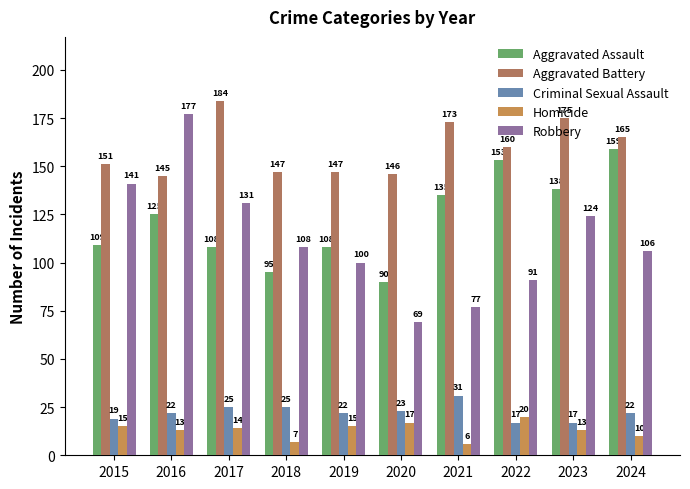

Rank the series at 2019 from highest to lowest value.

Aggravated Battery, Aggravated Assault, Robbery, Criminal Sexual Assault, Homicide